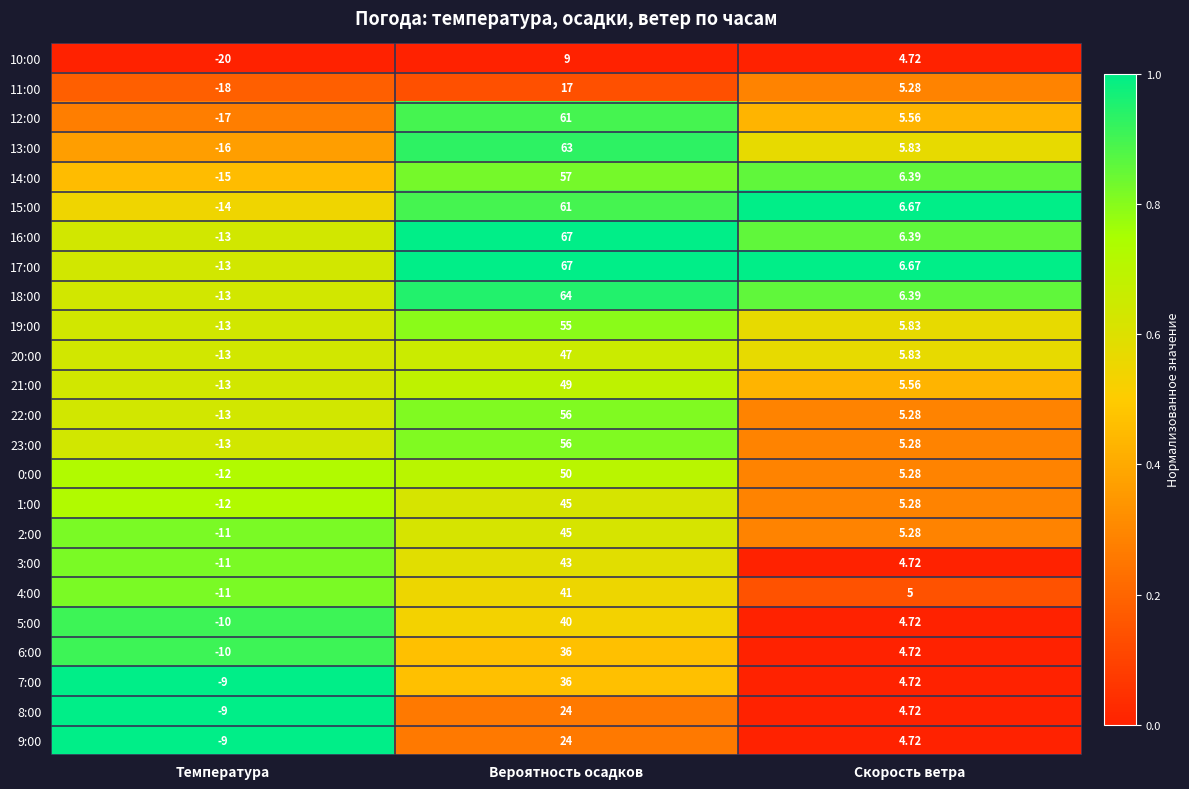

How many series are shown in this chart?

24